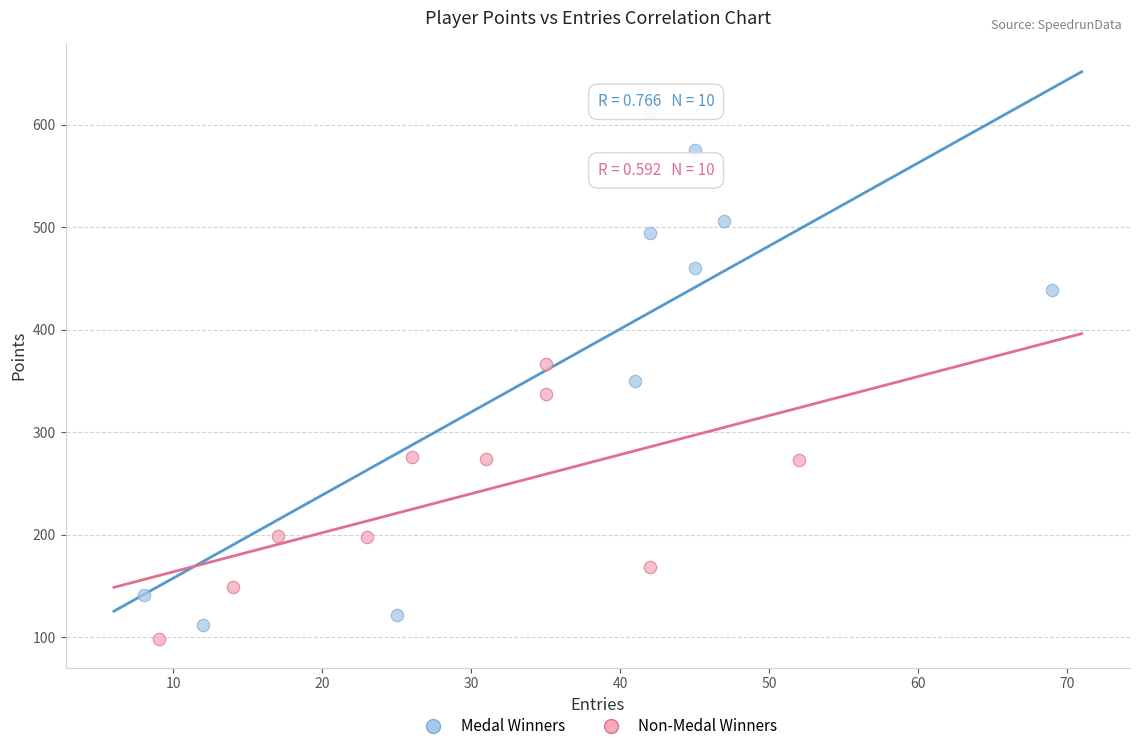

What are all the series names shown in the legend?

Medal Winners, Non-Medal Winners